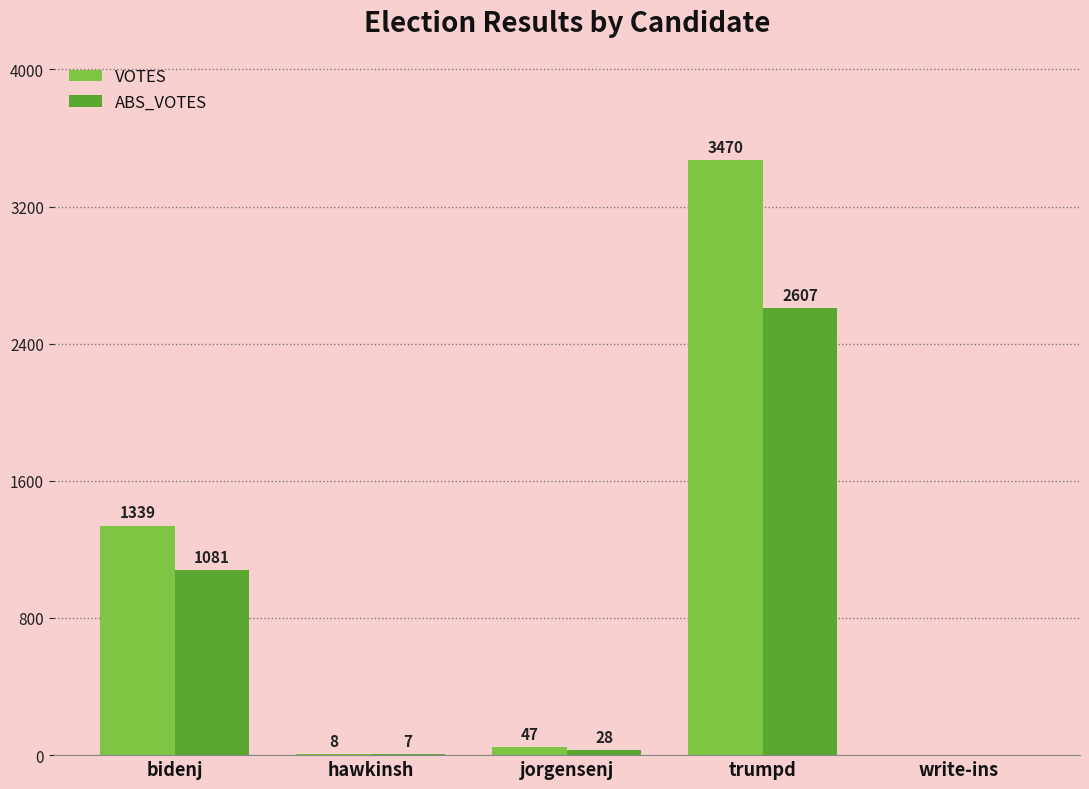

How many values in VOTES are above zero?

4